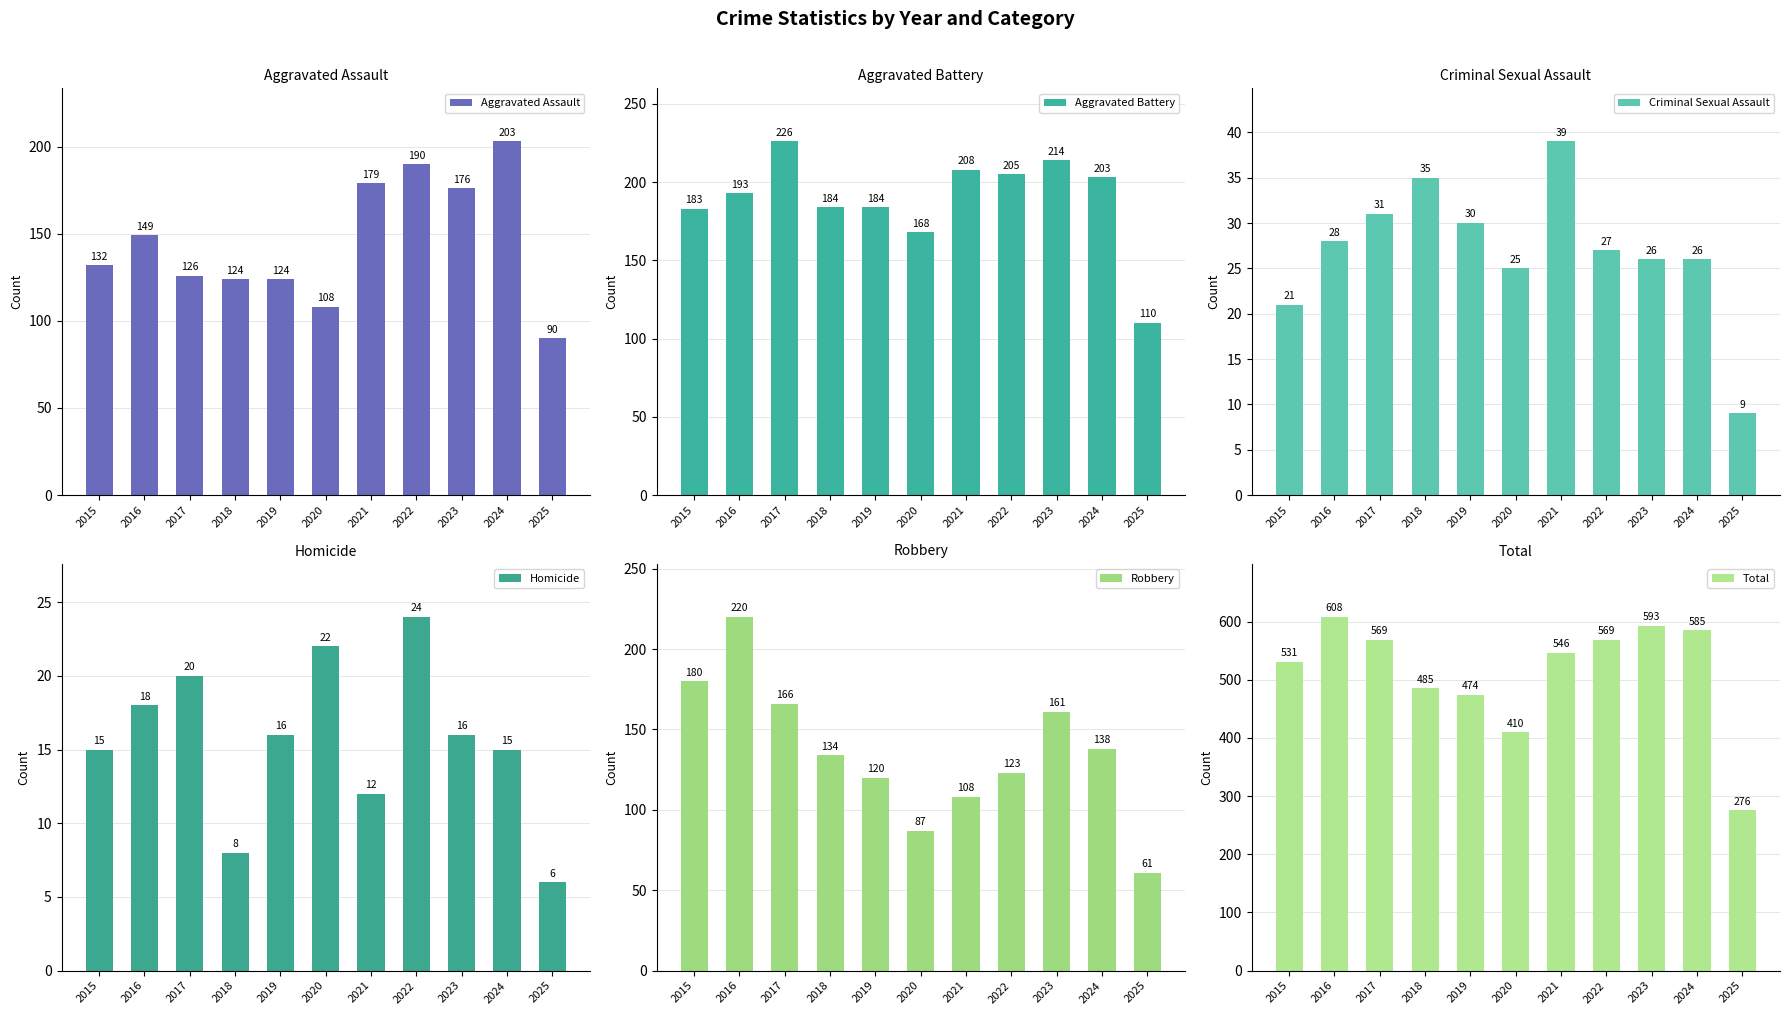

Reading left to right, transcribe all the data shown in this chart.

Aggravated Assault: 2015=132	2016=149	2017=126	2018=124	2019=124	2020=108	2021=179	2022=190	2023=176	2024=203	2025=90
Aggravated Battery: 2015=183	2016=193	2017=226	2018=184	2019=184	2020=168	2021=208	2022=205	2023=214	2024=203	2025=110
Criminal Sexual Assault: 2015=21	2016=28	2017=31	2018=35	2019=30	2020=25	2021=39	2022=27	2023=26	2024=26	2025=9
Homicide: 2015=15	2016=18	2017=20	2018=8	2019=16	2020=22	2021=12	2022=24	2023=16	2024=15	2025=6
Robbery: 2015=180	2016=220	2017=166	2018=134	2019=120	2020=87	2021=108	2022=123	2023=161	2024=138	2025=61
Total: 2015=531	2016=608	2017=569	2018=485	2019=474	2020=410	2021=546	2022=569	2023=593	2024=585	2025=276